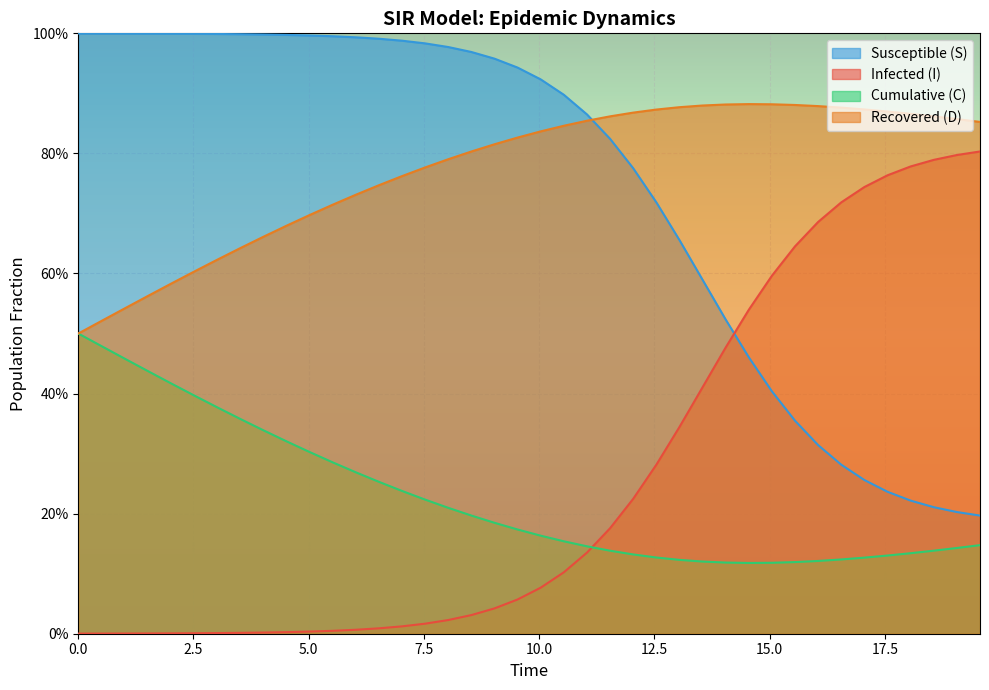

Which series changed the most between 7.5 and 10.0?

C